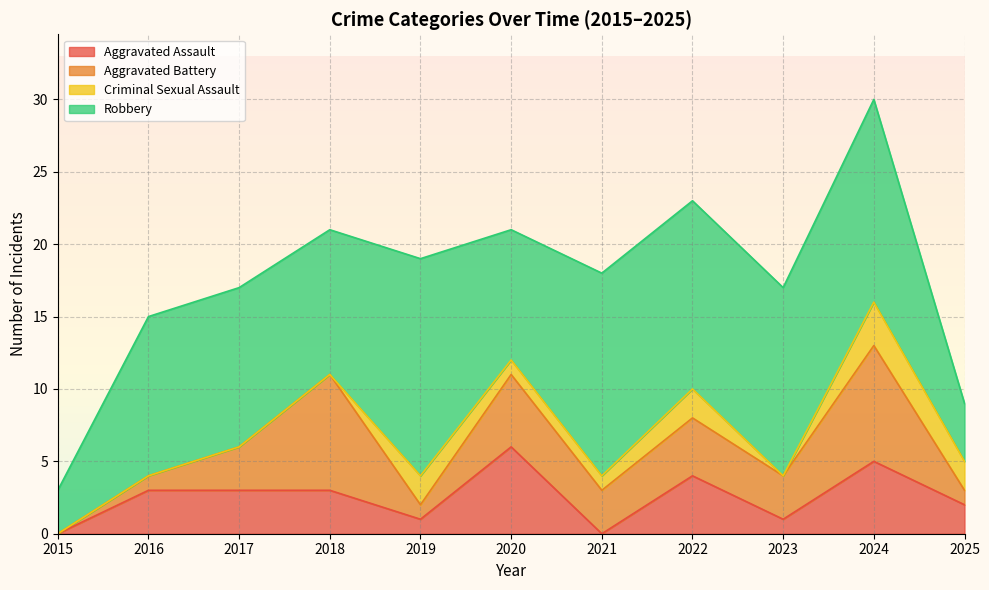

What is the sum of the Robbery values at 2024 and 2019?

29